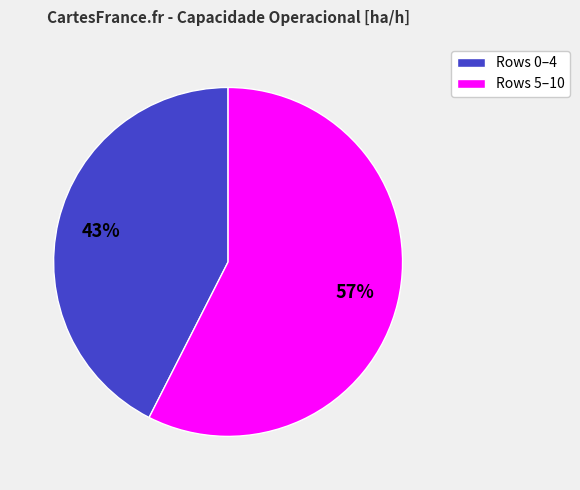

Does any single category account for the majority?

Yes